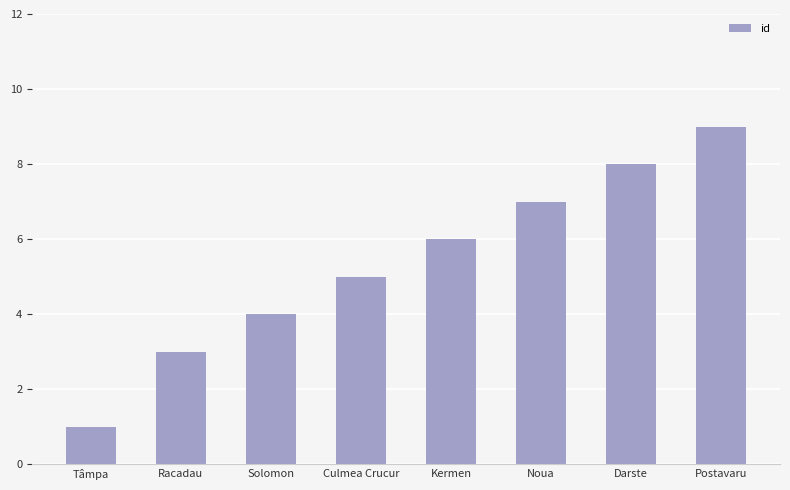

What is the difference between the maximum and minimum values?

8